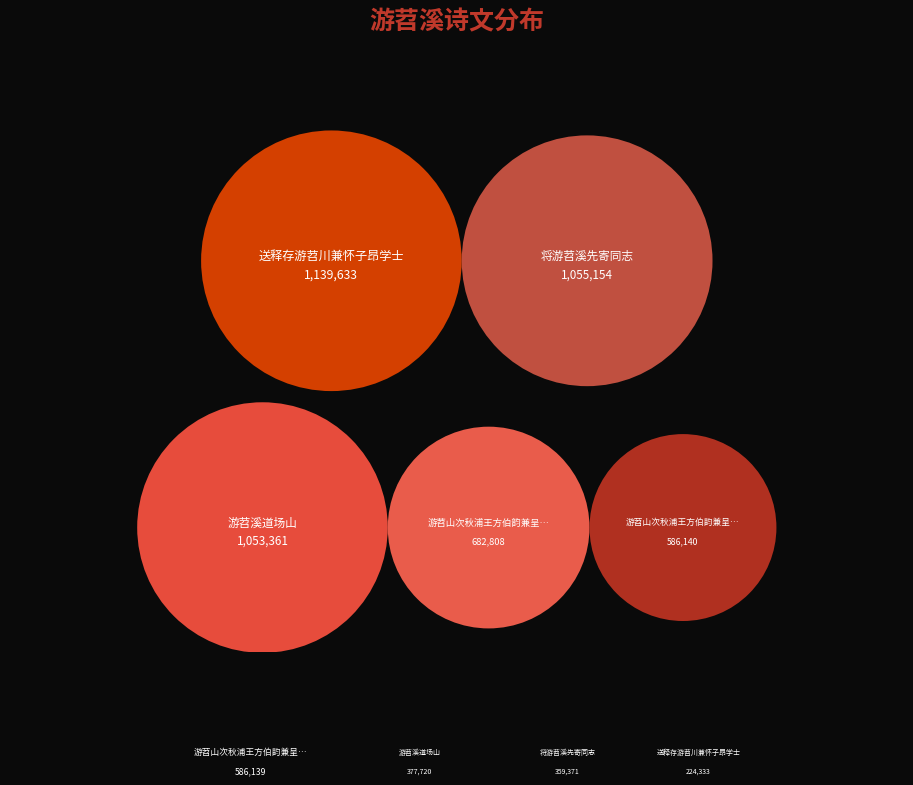

What is the ratio of the value at 送释存游苕川兼怀子昂学士 to the value at 游苕溪道场山?

0.6